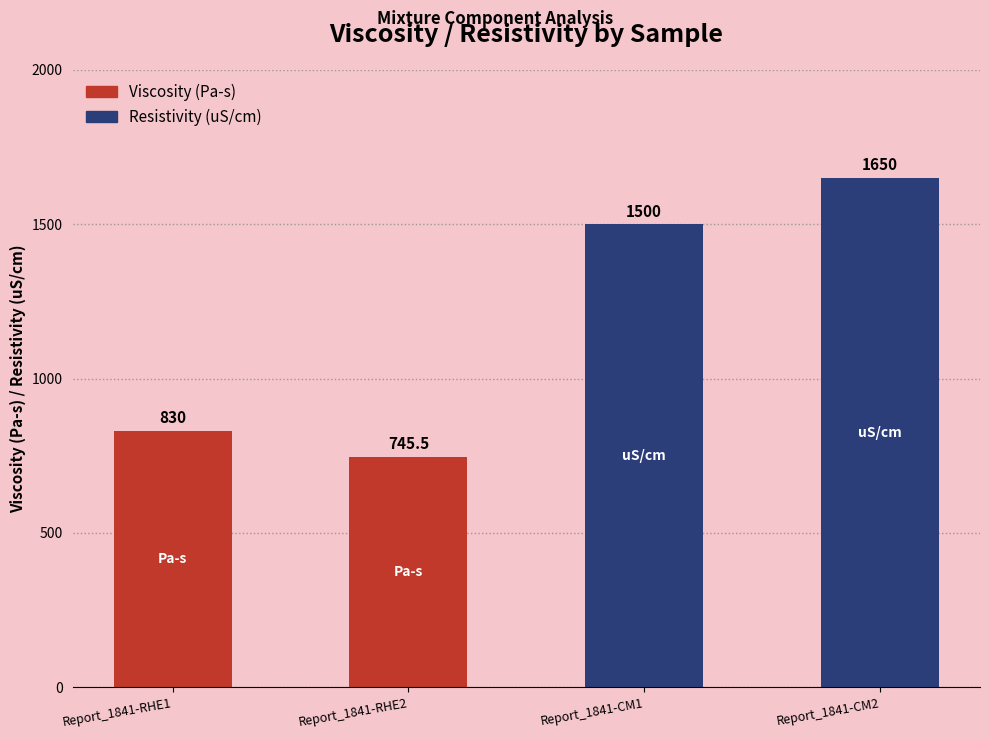

What value does the data have at Report_1841-CM2?

1650.0